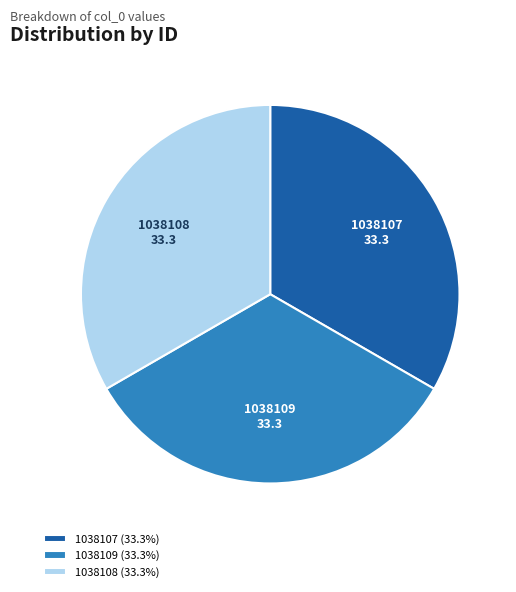

Do 1038108 and 1038107 together represent more than half of the pie?

Yes